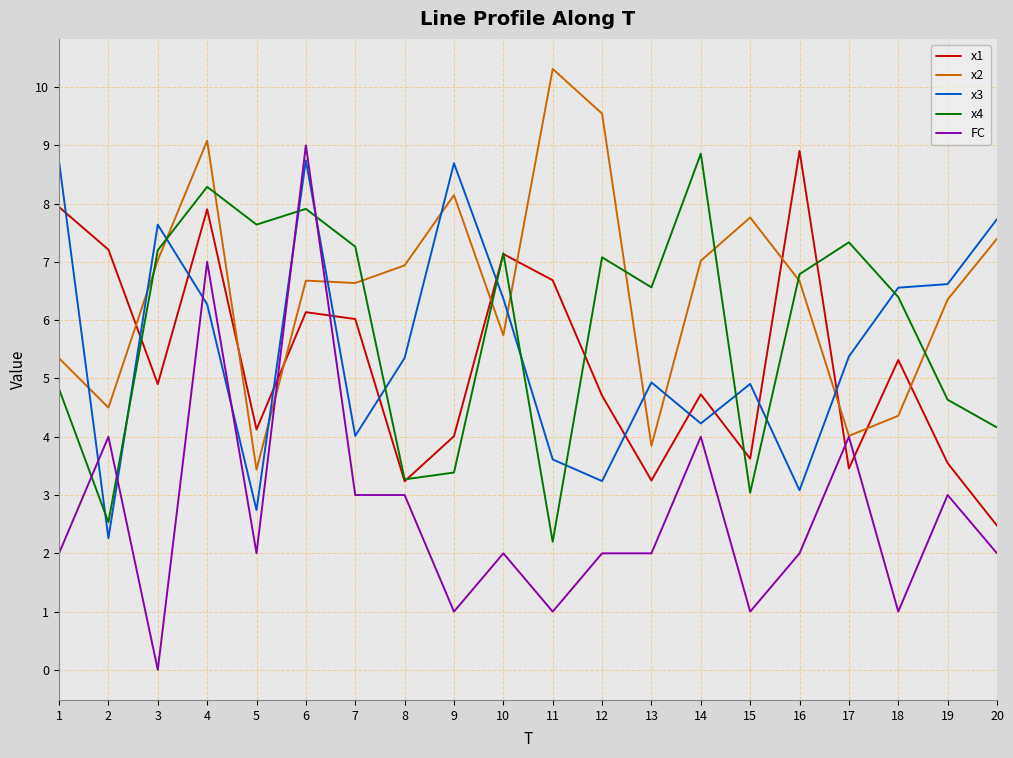

After their last crossing, which series has the higher values: x2 or x3?

x3